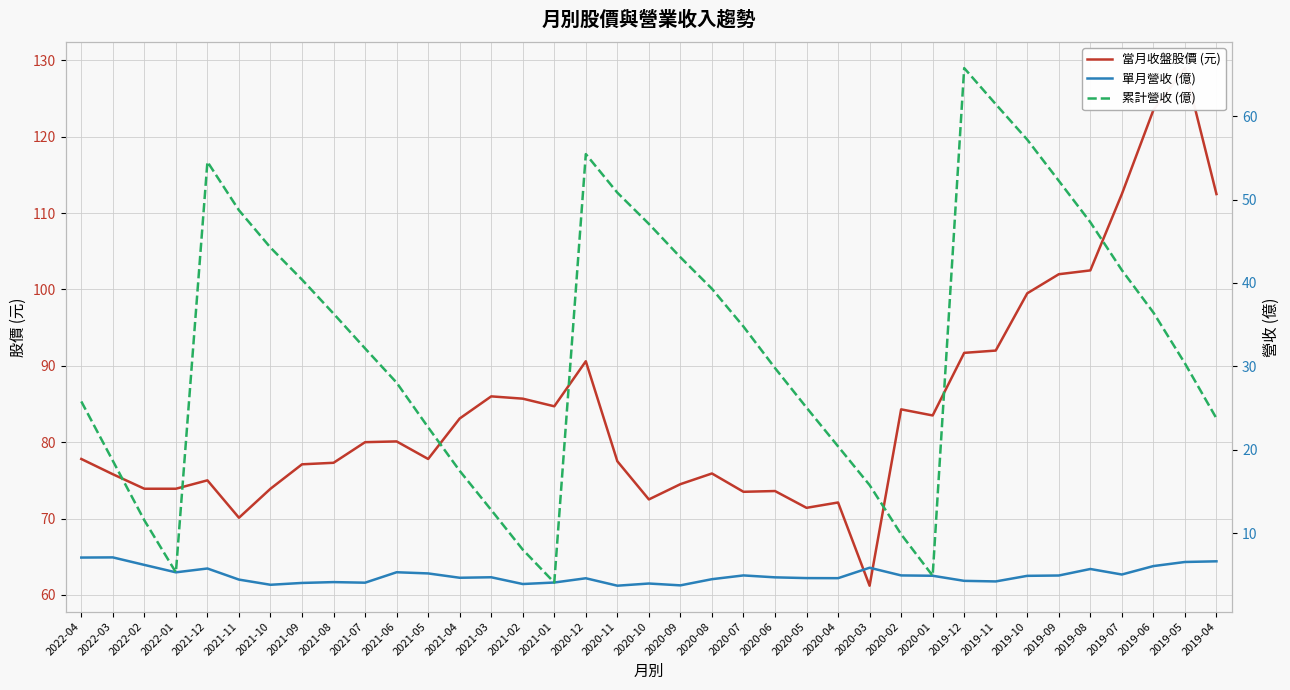

How many lines are shown in the chart?

3